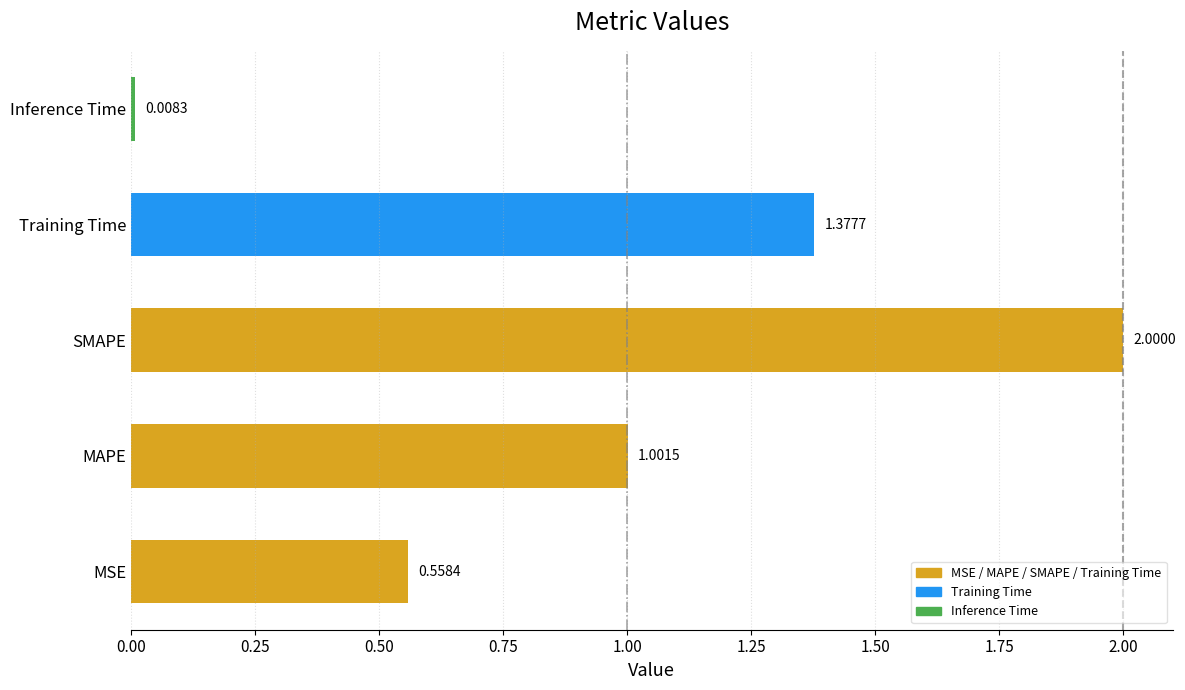

List the labels in order of value, smallest first.

Inference Time, MSE, MAPE, Training Time, SMAPE